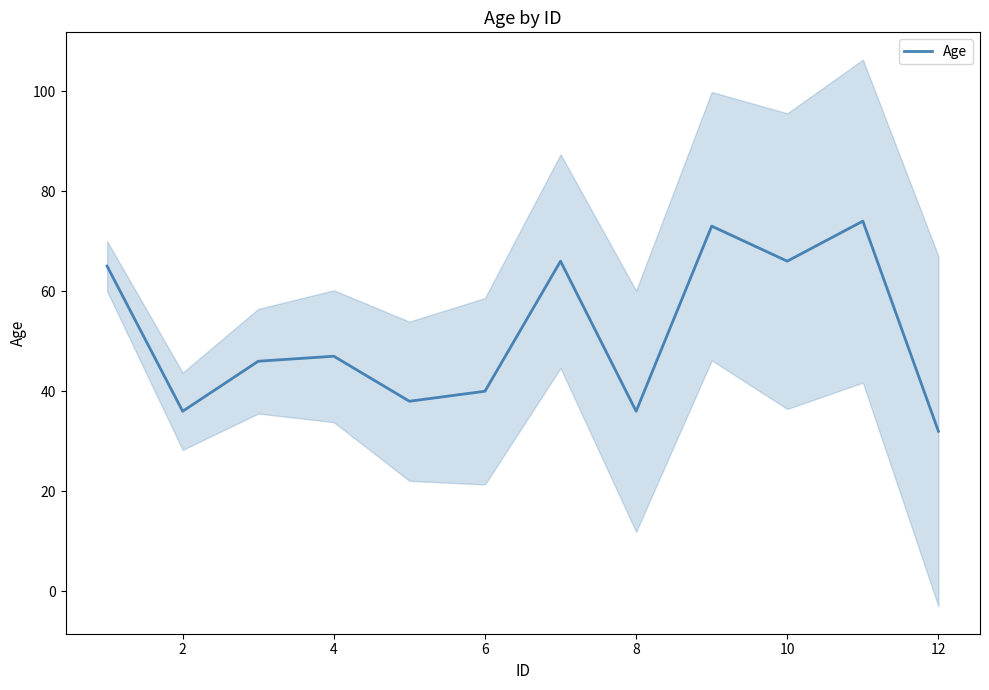

Does the chart have visible grid lines?

No